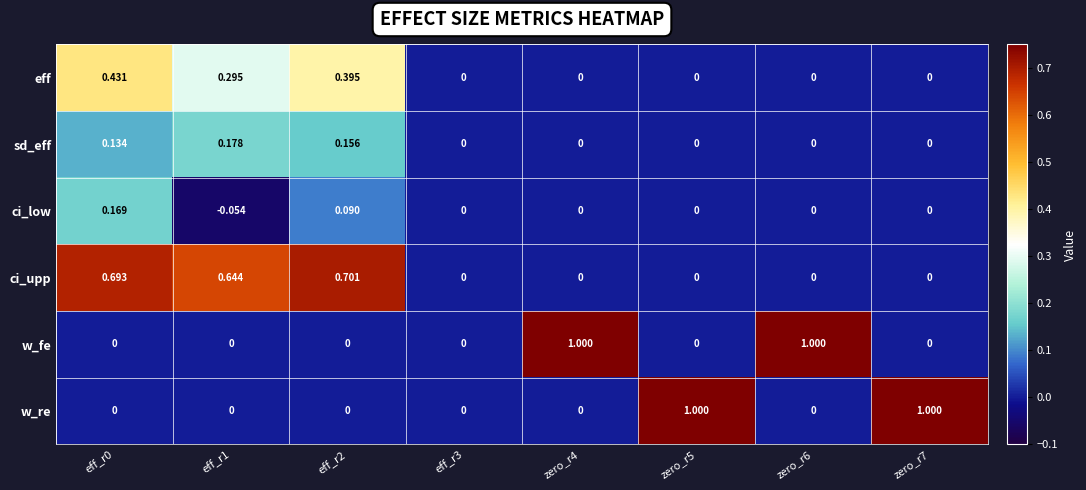

Between eff_r2 and zero_r5, which series saw the biggest shift?

w_re